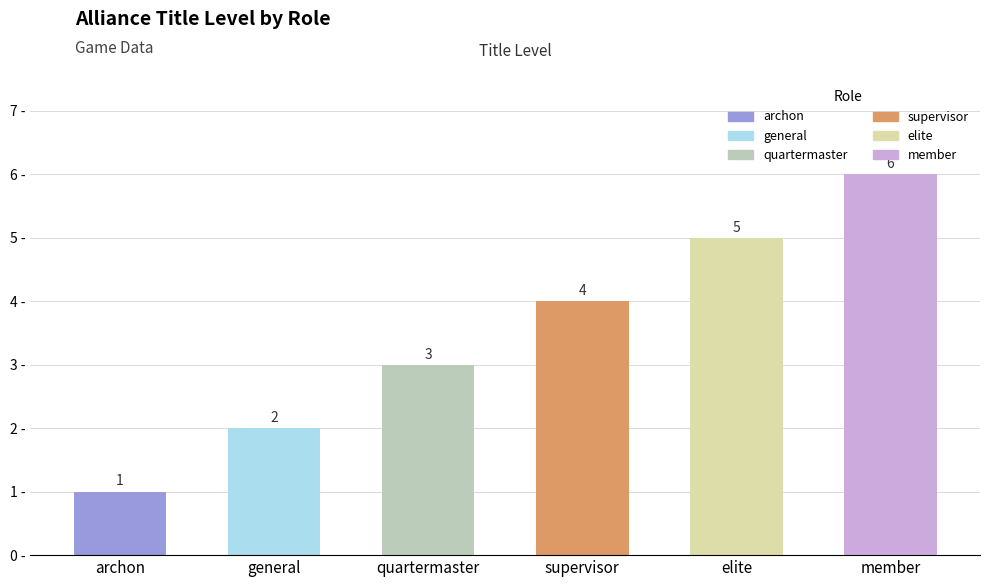

List the labels in order of value, largest first.

member, elite, supervisor, quartermaster, general, archon